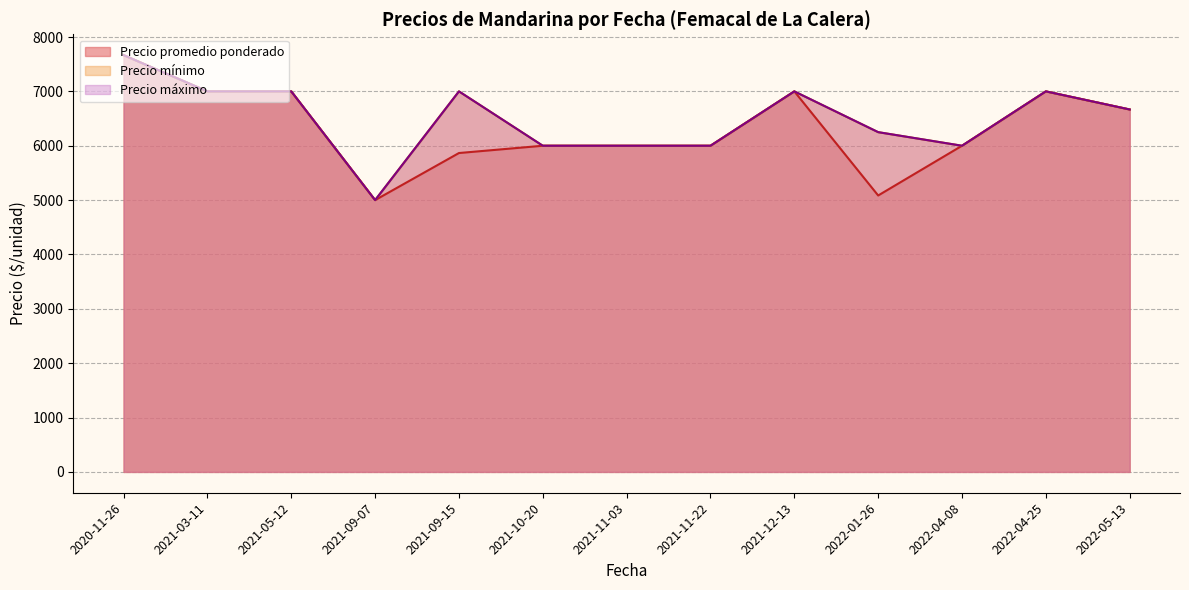

What are all the series names shown in the legend?

Precio promedio ponderado, Precio mínimo, Precio máximo